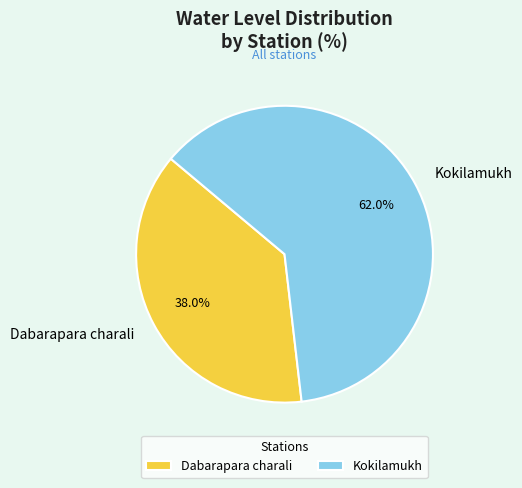

Which category has the smallest portion of the pie?

Dabarapara charali